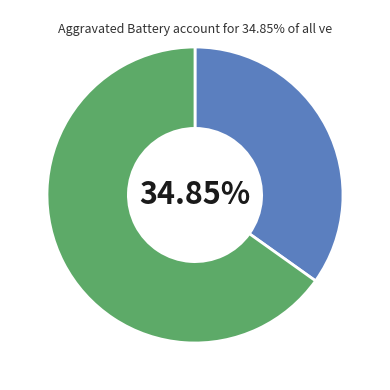

Is there any slice that represents more than half of the pie?

Yes